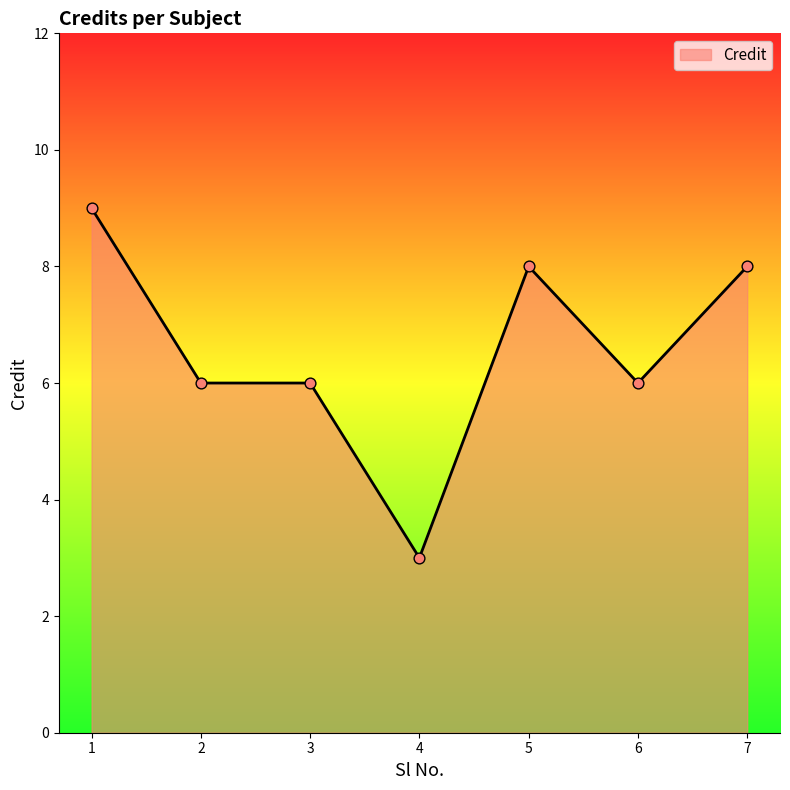

Which has a higher value, 5 or 4?

5